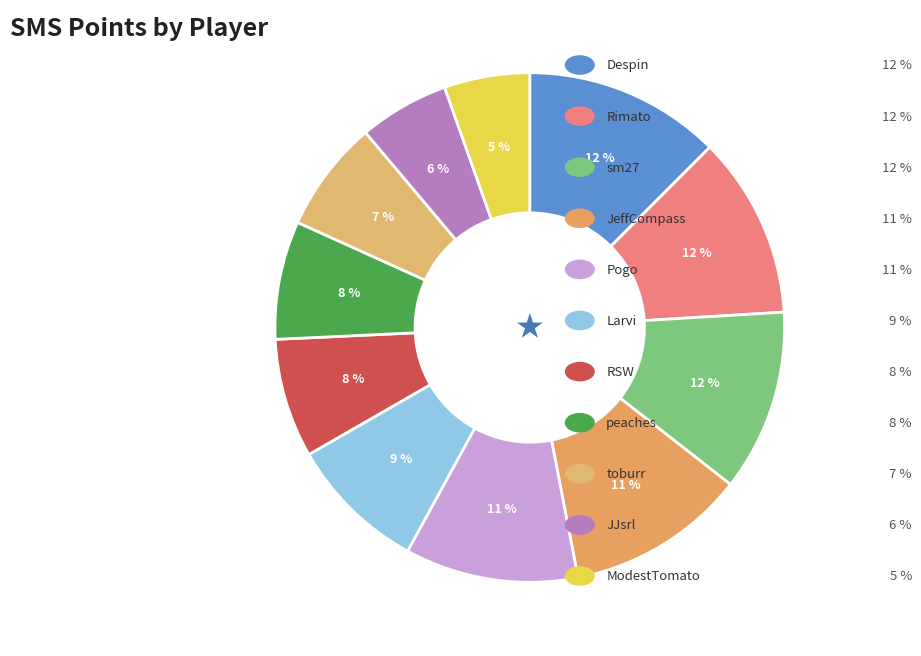

Does any single category account for the majority?

No